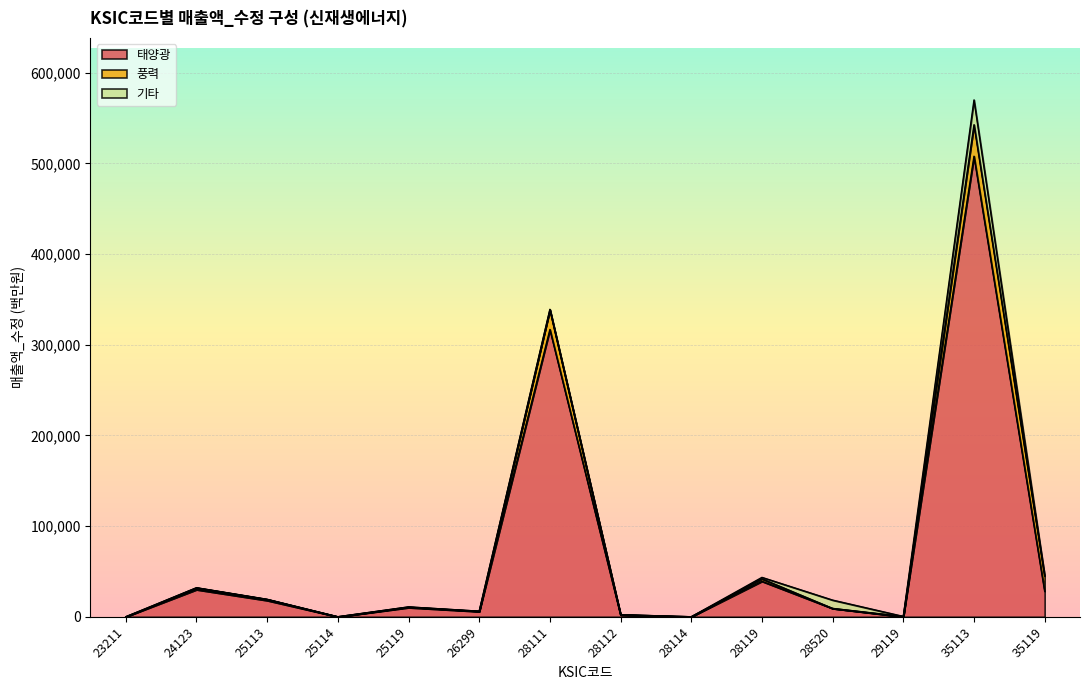

How many intersections are there between 풍력 and 기타?

2